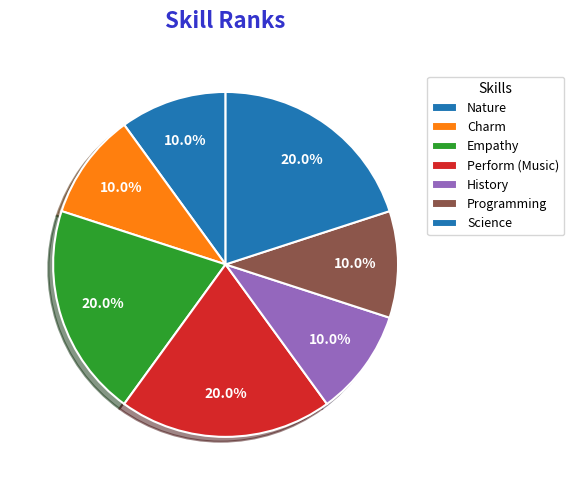

Is there any slice that represents more than half of the pie?

No